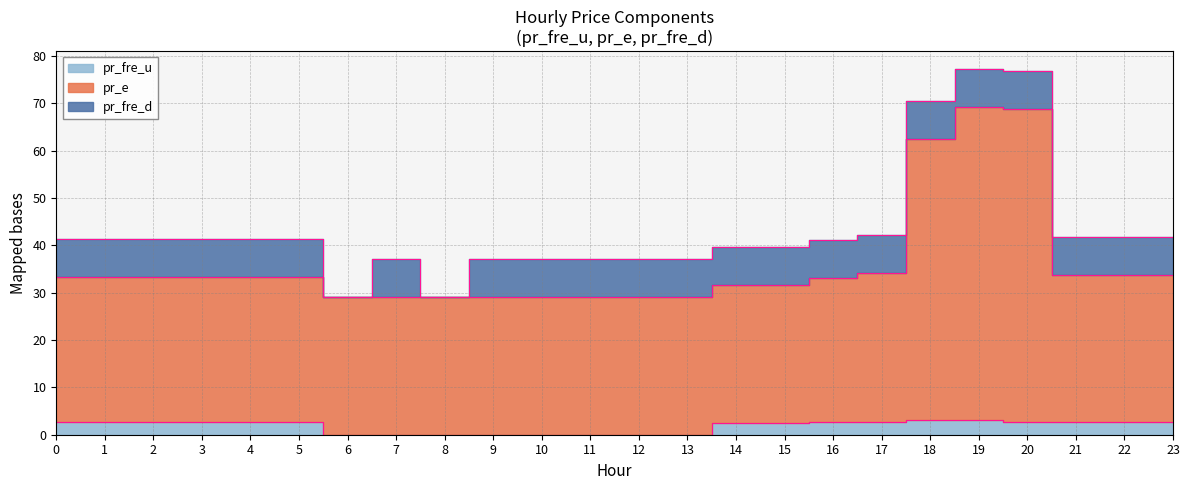

Where is pr_fre_u nearest to the value 1?

6